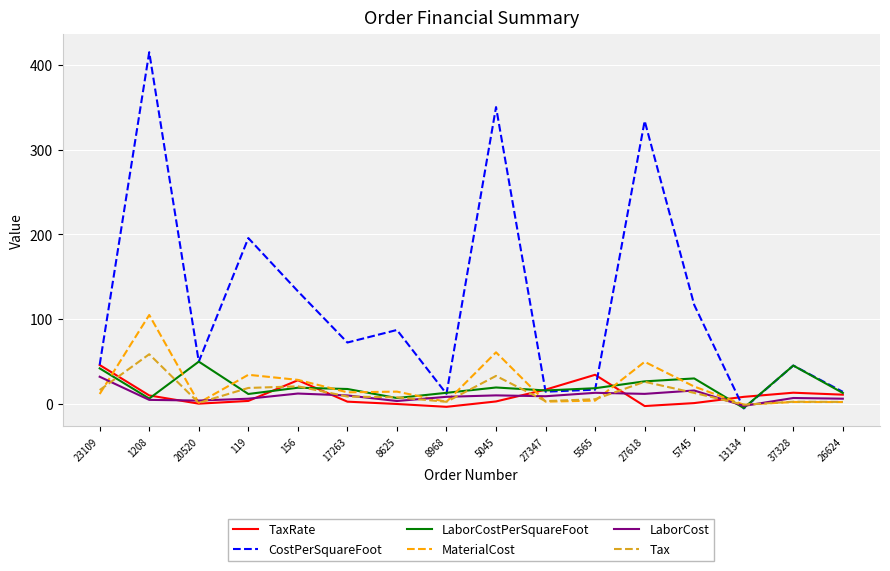

True or false: Tax has a value of 2.6 at 8968.

True